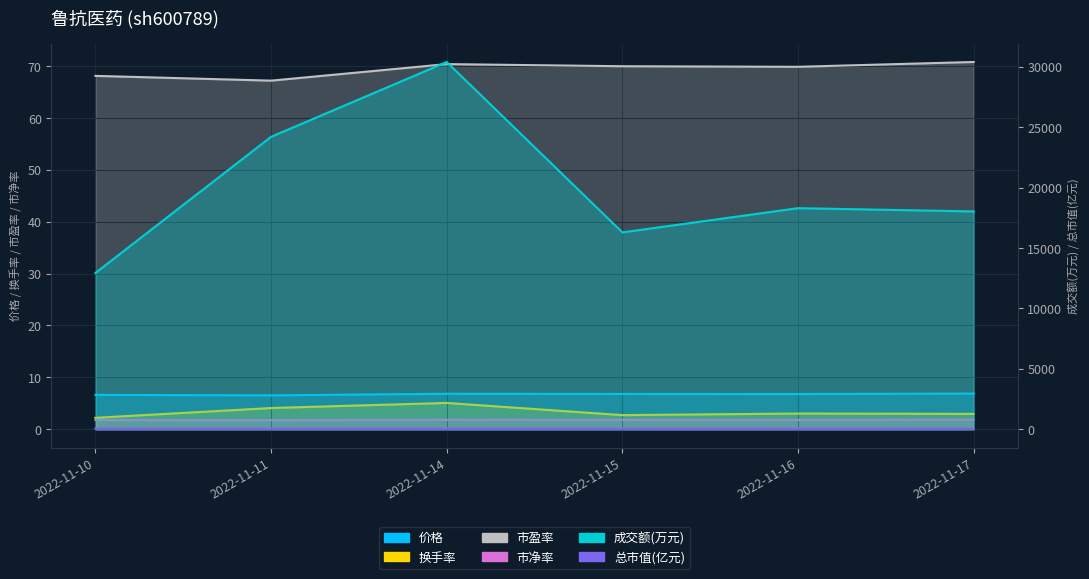

Does the chart display data point markers on the line(s)?

No